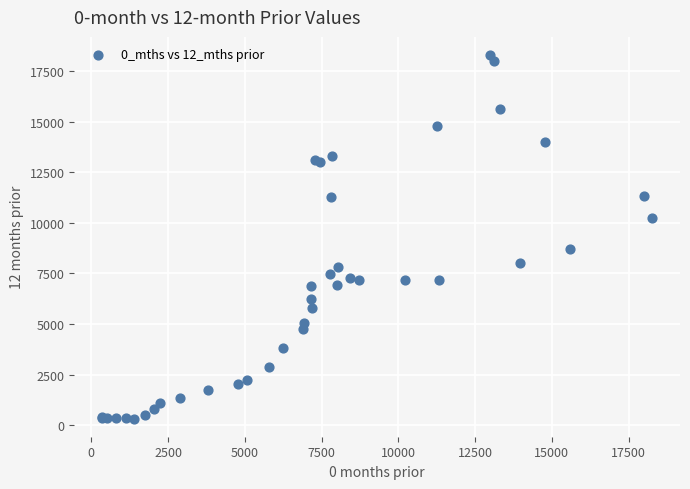

What Y value in the scatter plot is closest to 9310?

8730